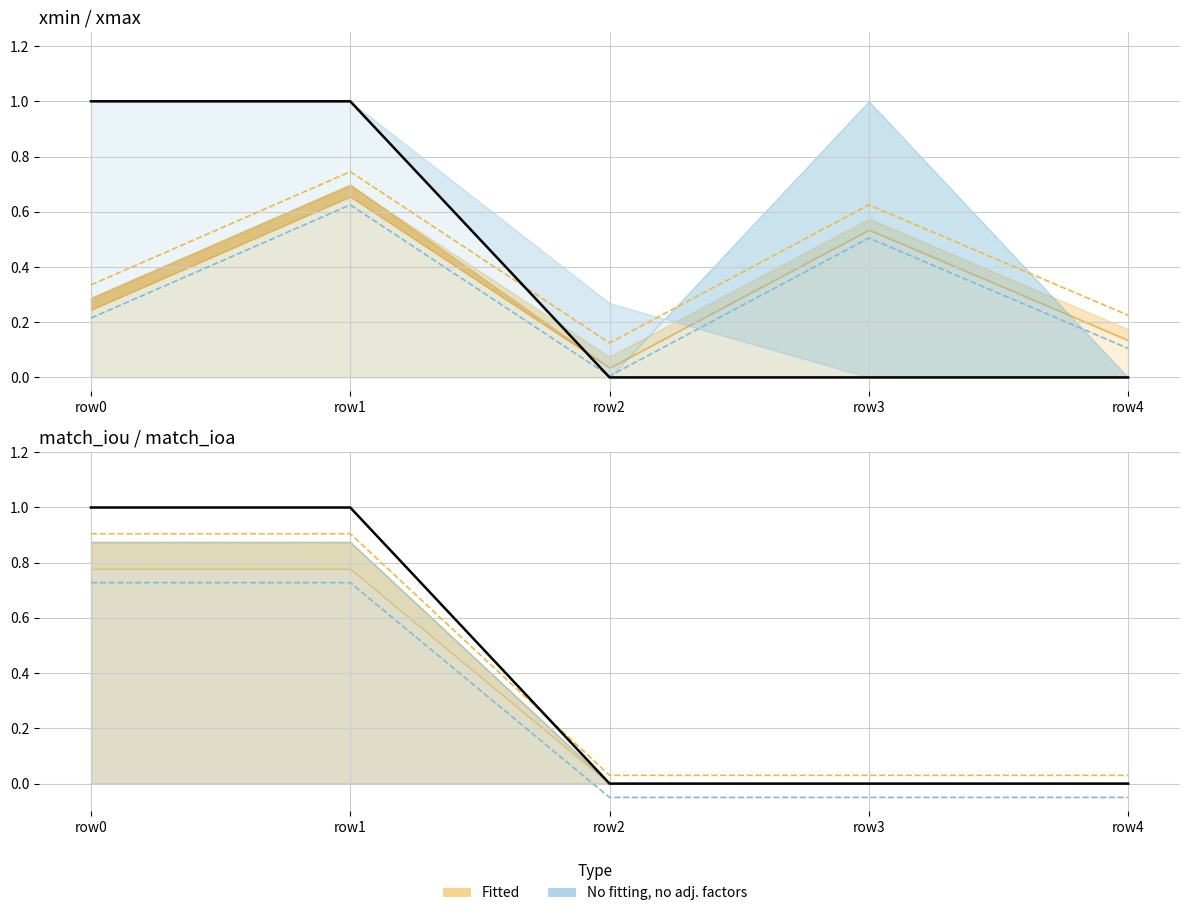

What is the difference between the maximum and minimum values in the score series?

1.0